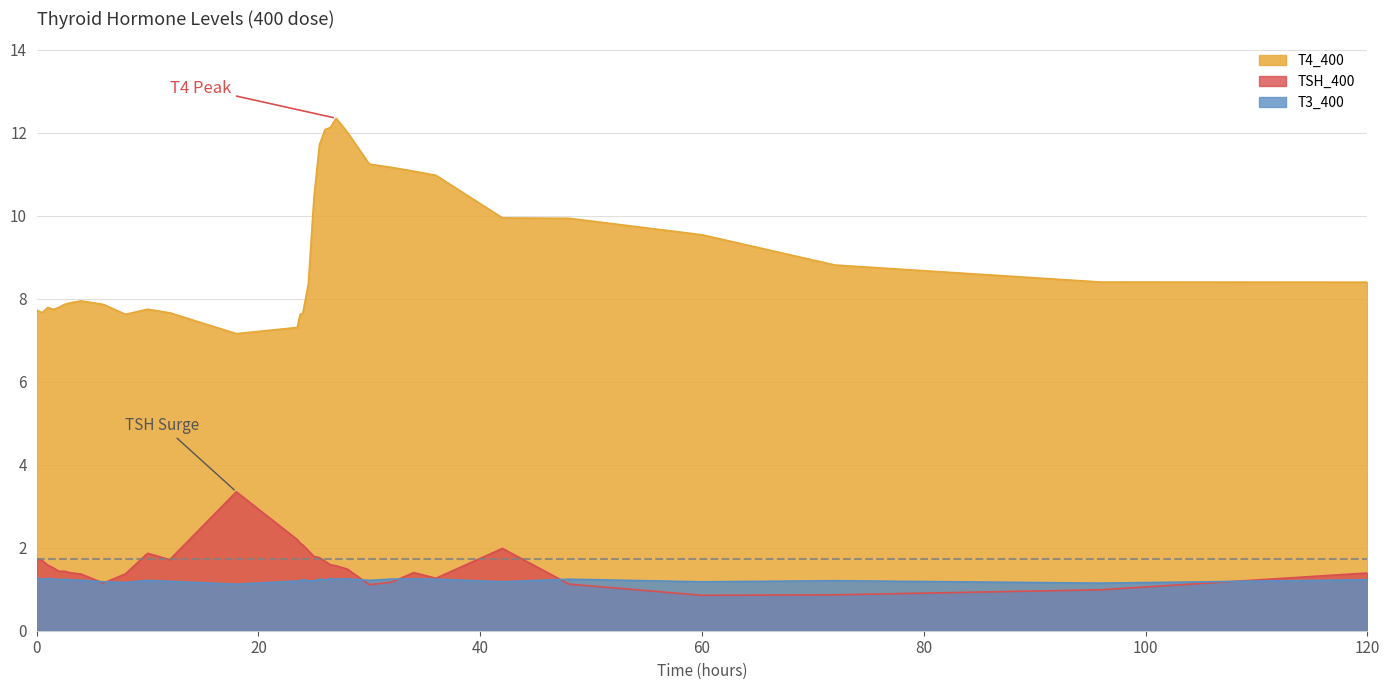

Reading left to right, list all the values displayed in this chart.

T4_400: 0=7.7	0.5=7.7	1=7.8	1.5=7.7	2=7.8	2.5=7.9	3=7.9	4=7.9	6=7.9	8=7.6	10=7.7	12=7.7	18=7.2	23.5=7.3	23.75=7.6	24=7.7	24.5=8.4	25=10.4	25.5=11.7	26=12.1	26.5=12.1	27=12.3	28=12.0	30=11.2	32=11.2	34=11.1	36=11.0	42=9.9	48=9.9	60=9.5	72=8.8	96=8.4	120=8.4
TSH_400: 0=1.7	0.5=1.7	1=1.6	1.5=1.5	2=1.4	2.5=1.4	3=1.4	4=1.4	6=1.1	8=1.4	10=1.9	12=1.7	18=3.3	23.5=2.2	23.75=2.1	24=2.1	24.5=1.9	25=1.8	25.5=1.8	26=1.7	26.5=1.6	27=1.6	28=1.5	30=1.1	32=1.2	34=1.4	36=1.3	42=2.0	48=1.1	60=0.9	72=0.9	96=1.0	120=1.4
T3_400: 0=1.3	0.5=1.2	1=1.3	1.5=1.2	2=1.2	2.5=1.2	3=1.2	4=1.2	6=1.2	8=1.2	10=1.2	12=1.2	18=1.1	23.5=1.2	23.75=1.2	24=1.2	24.5=1.2	25=1.2	25.5=1.2	26=1.2	26.5=1.3	27=1.2	28=1.2	30=1.2	32=1.2	34=1.2	36=1.2	42=1.2	48=1.2	60=1.2	72=1.2	96=1.1	120=1.2